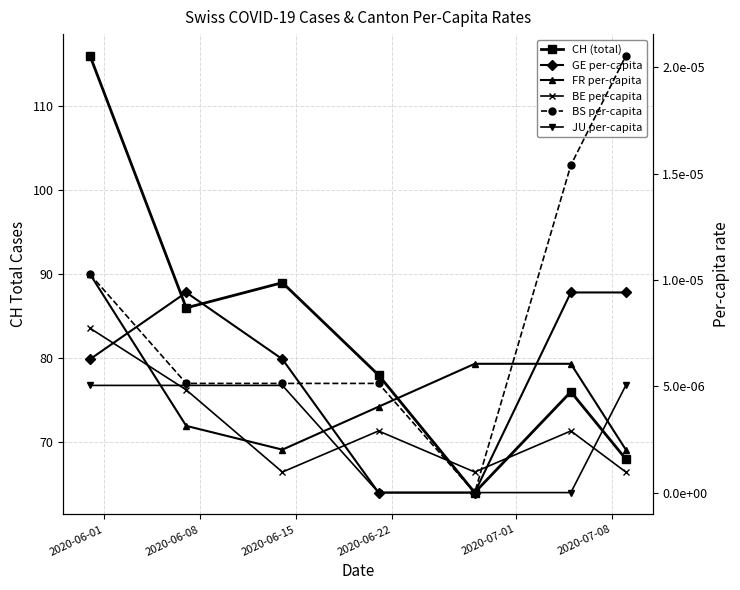

List the series in order of their peak value, lowest first.

JU per-capita, BE per-capita, GE per-capita, FR per-capita, BS per-capita, CH (total)